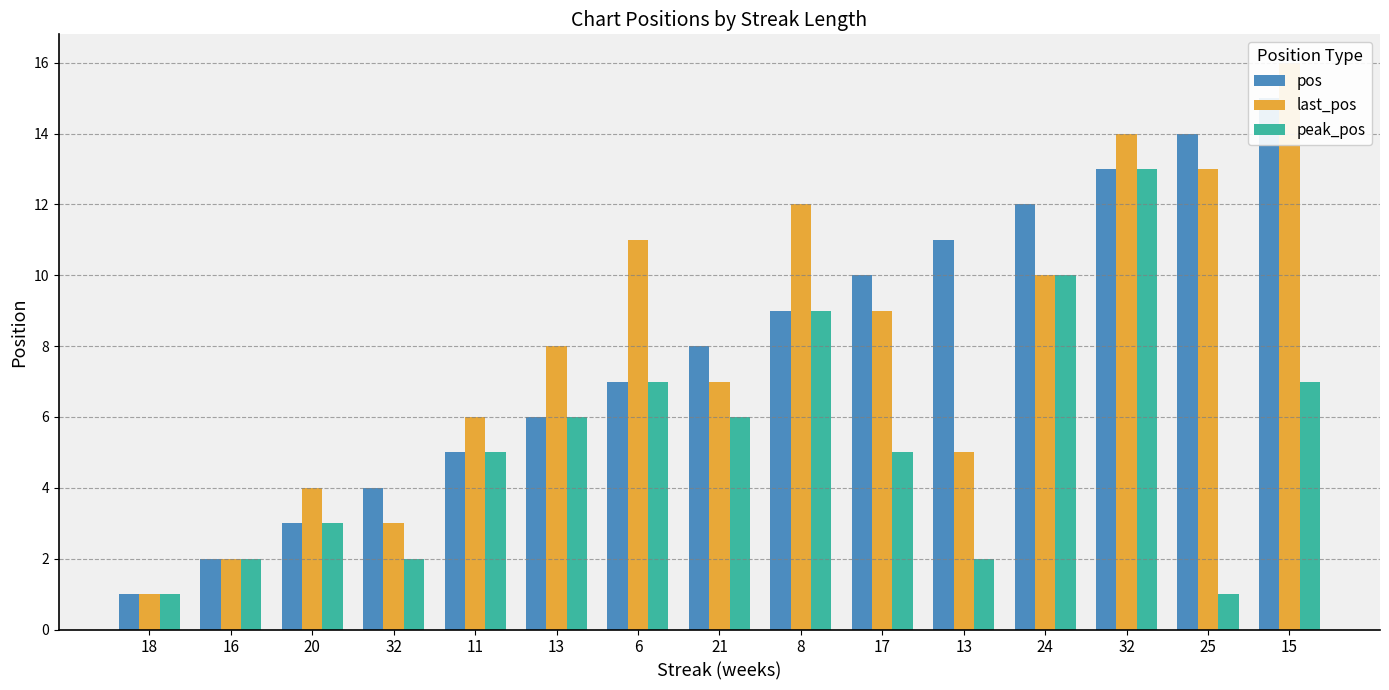

At which label does last_pos reach its minimum?

18